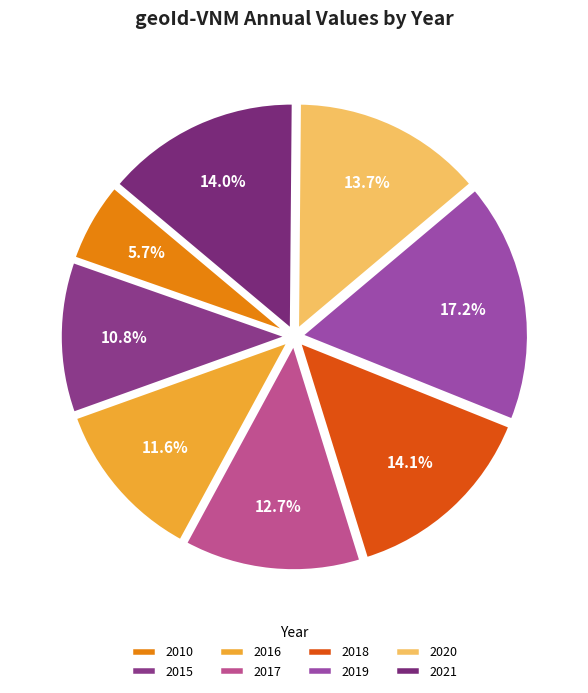

Does 2016 represent more than half of the total?

No